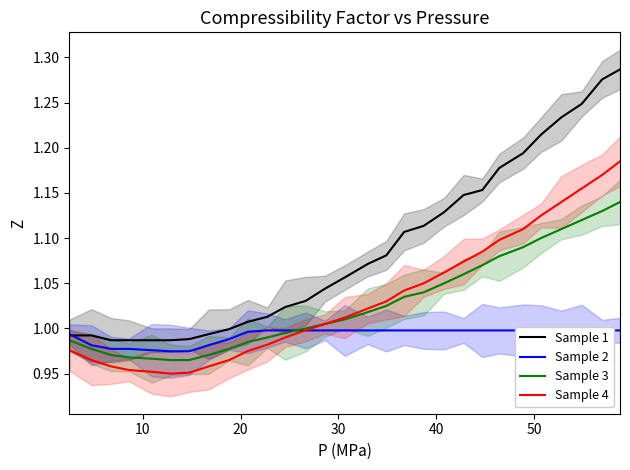

How many data points in Sample 1 are less than 1?

9